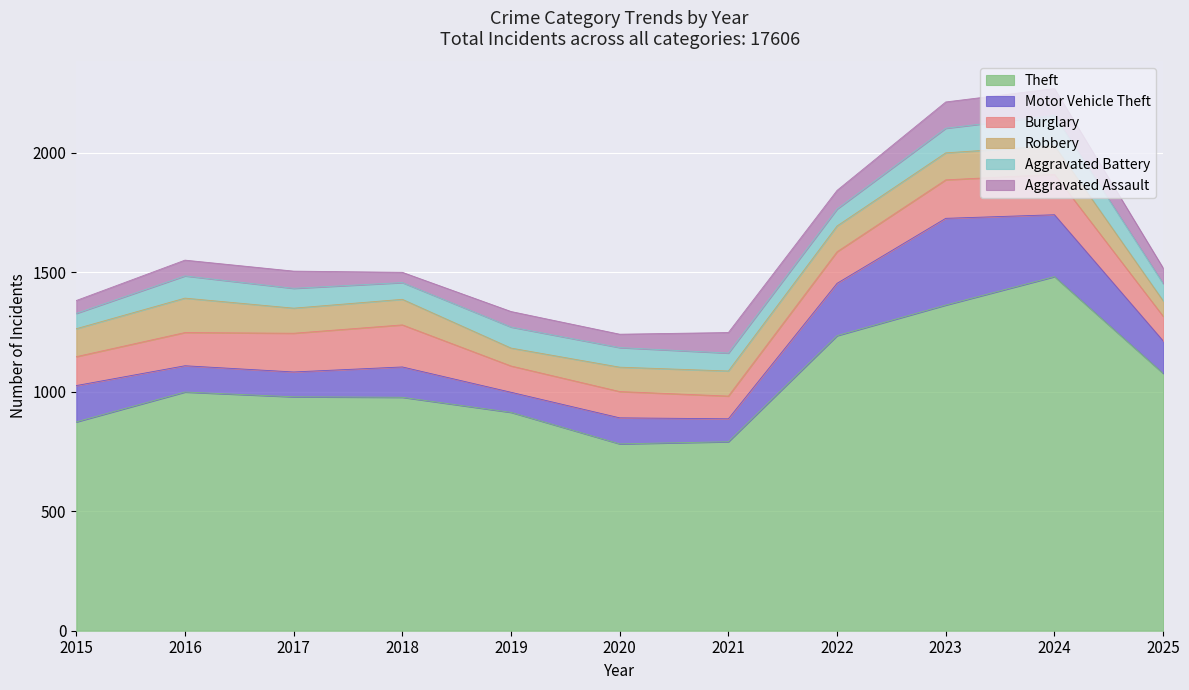

Rank the series at 2017 from lowest to highest value.

Aggravated Assault, Aggravated Battery, Motor Vehicle Theft, Robbery, Burglary, Theft